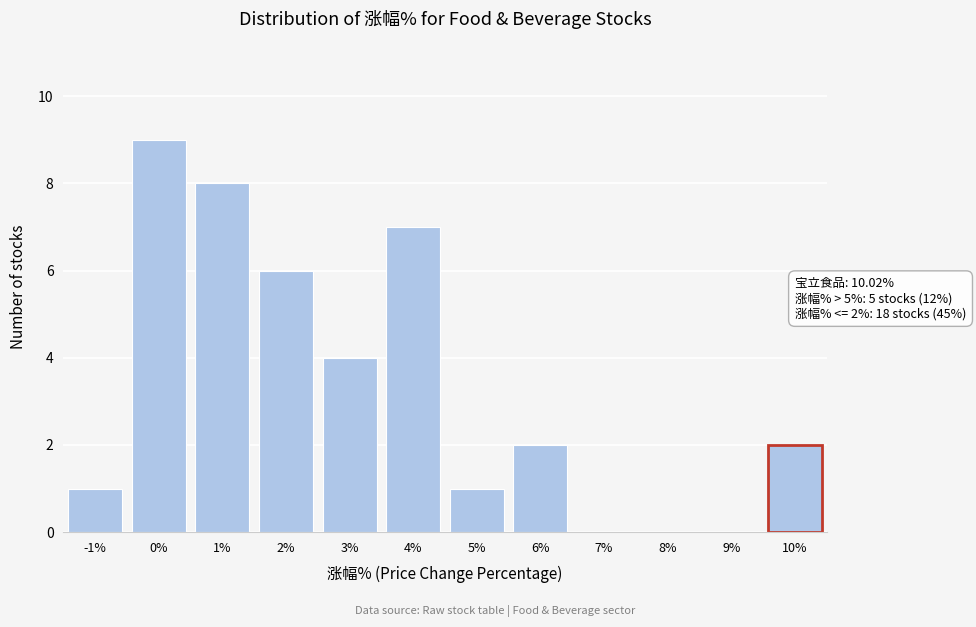

Reading left to right, extract all data points from this chart.

-1%=1	0%=9	1%=8	2%=6	3%=4	4%=7	5%=1	6%=2	7%=0	8%=0	9%=0	10%=2